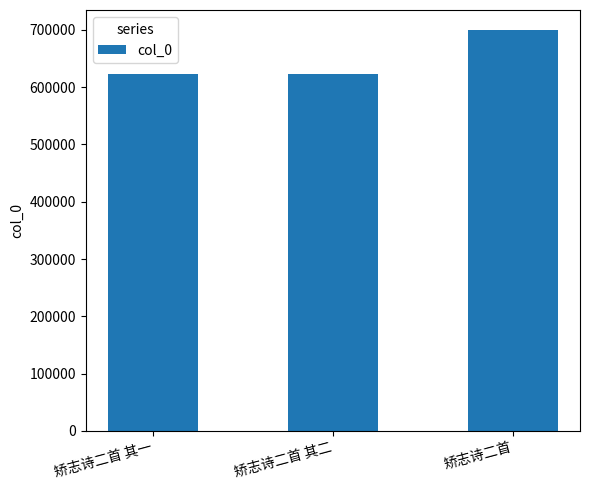

How many distinct data groups are displayed?

1